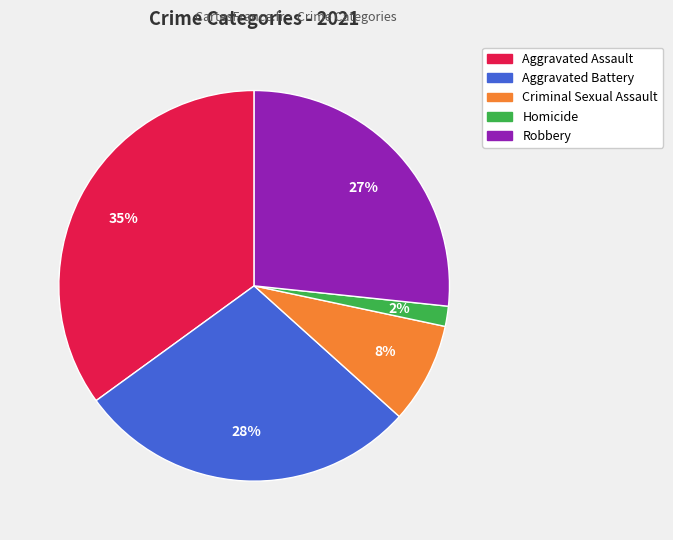

Which category has the biggest portion of the pie?

Aggravated Assault